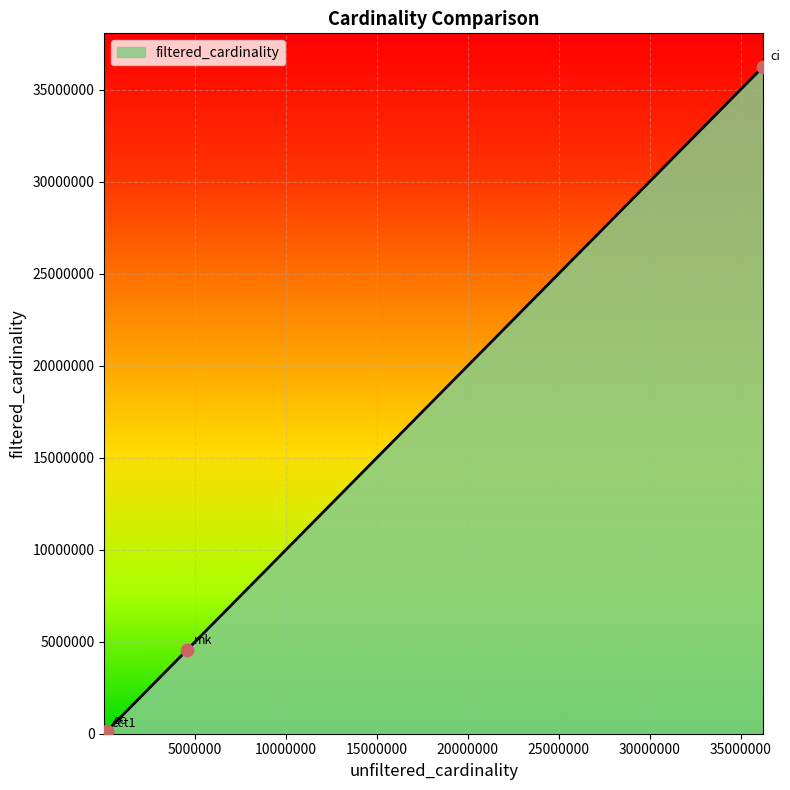

True or false: there are more than 0 points higher than both neighbors.

False